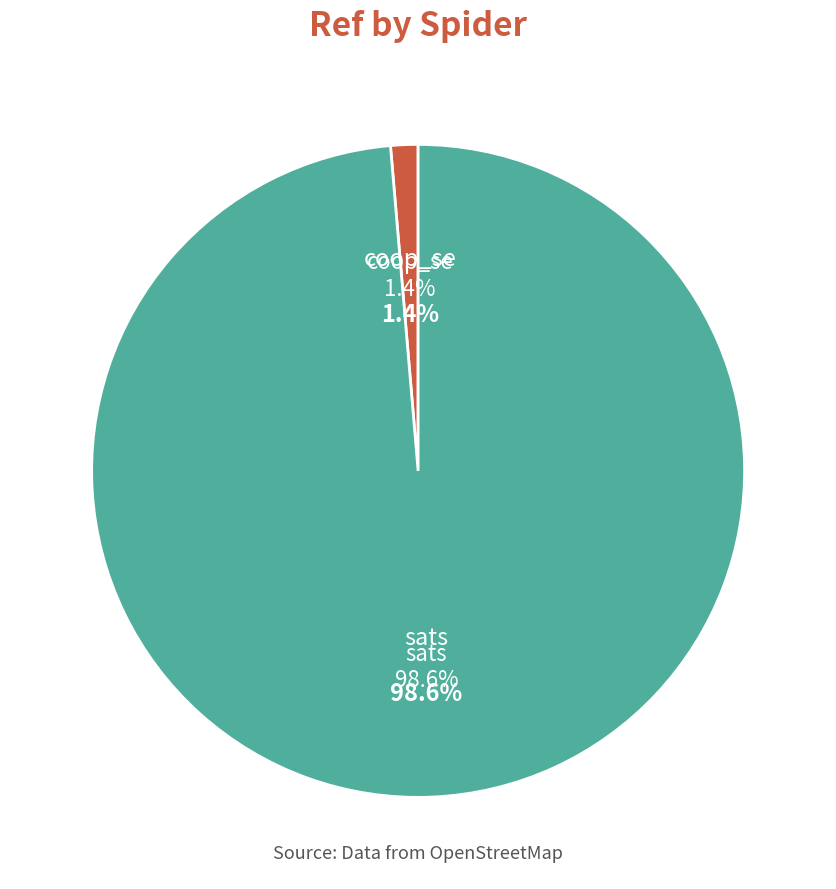

Is the sum of coop_se and sats greater than half?

Yes